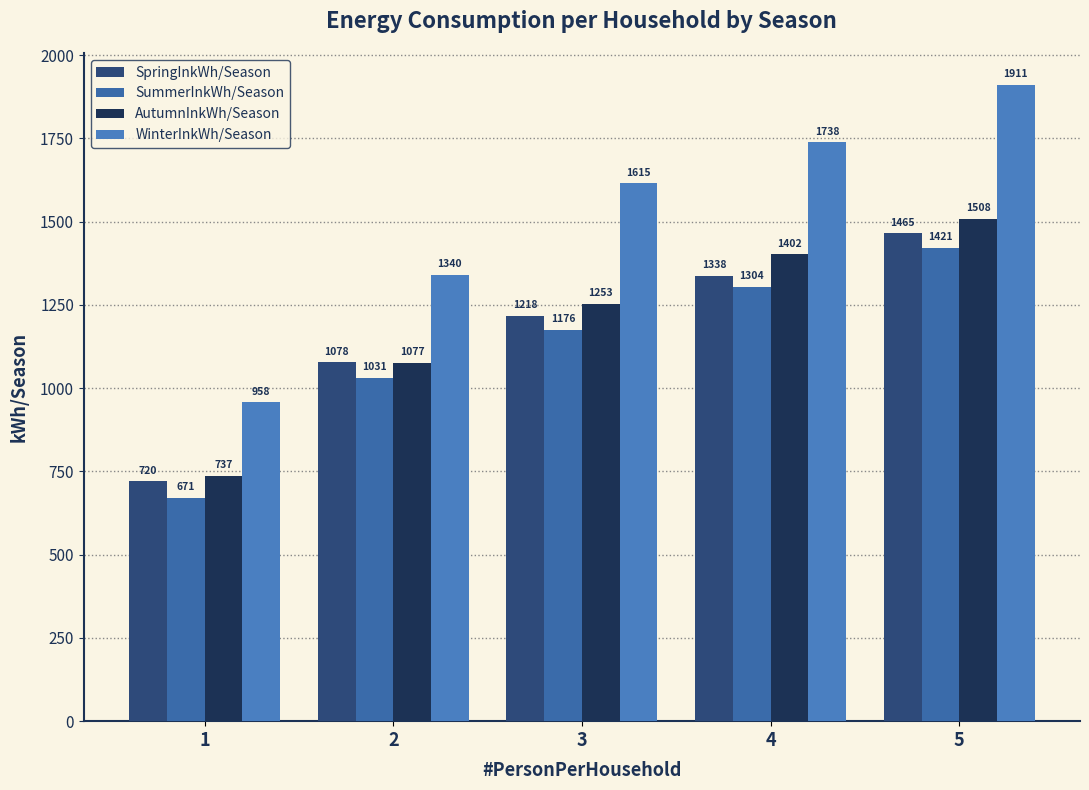

How many bars are there in total?

20